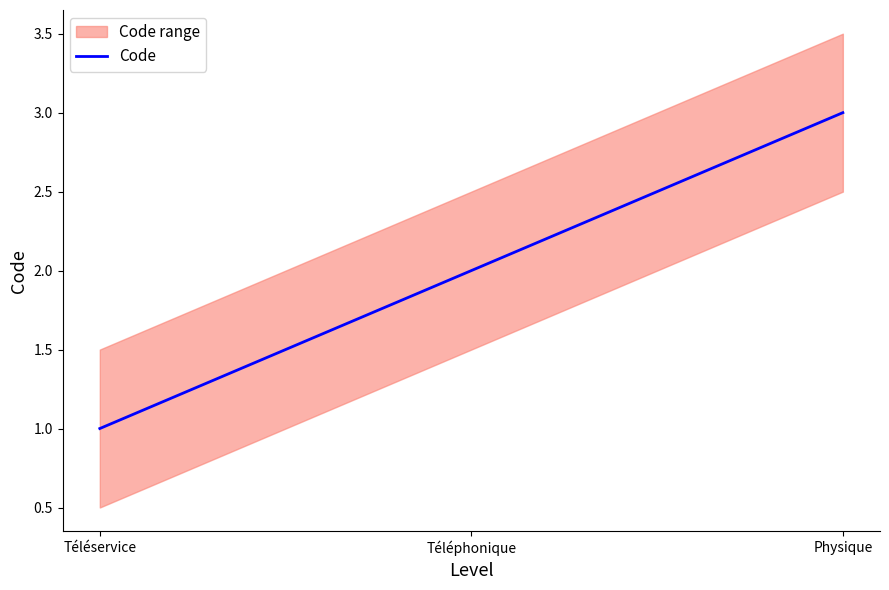

What is the change in value from Téléservice to Téléphonique?

+1